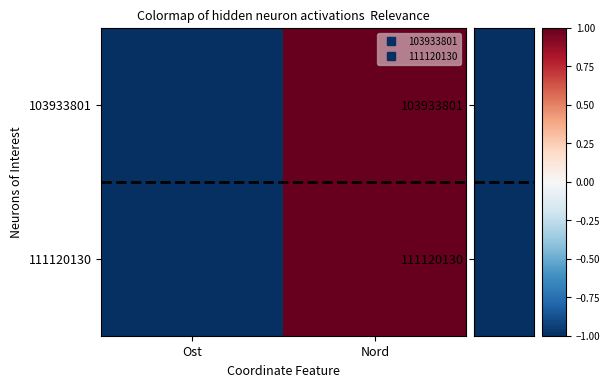

How many distinct data groups are displayed?

2